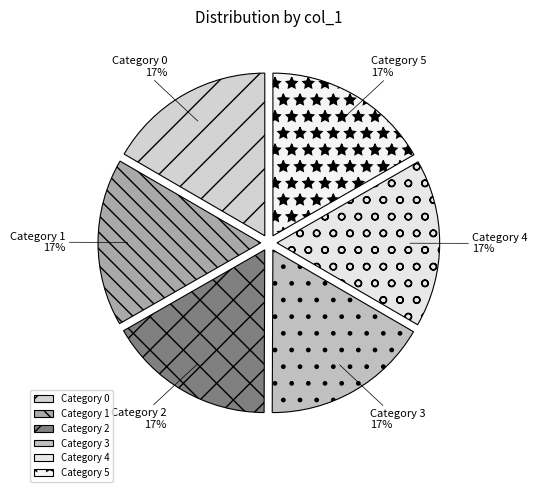

Which slice is the largest?

5